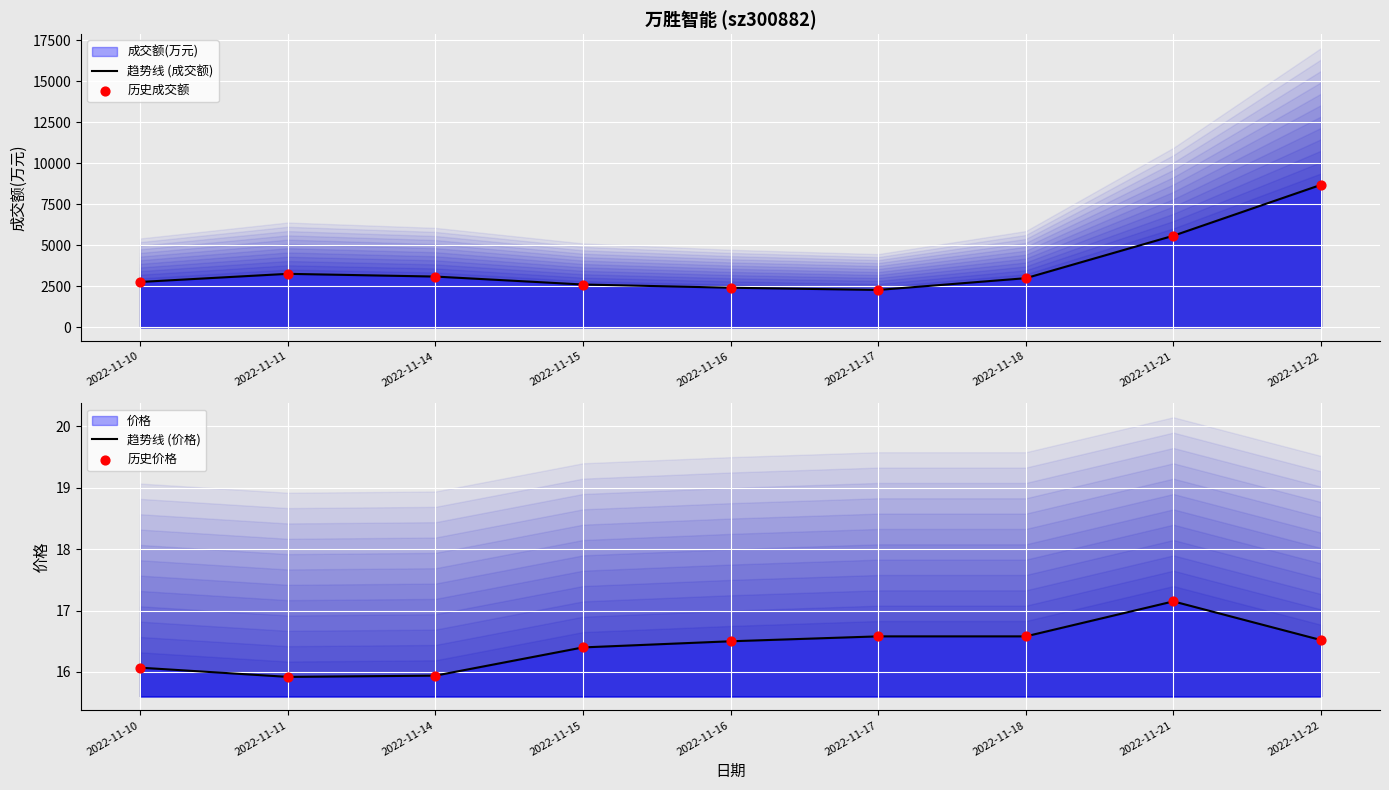

What is the total value across all series at 2022-11-17?

4589.2